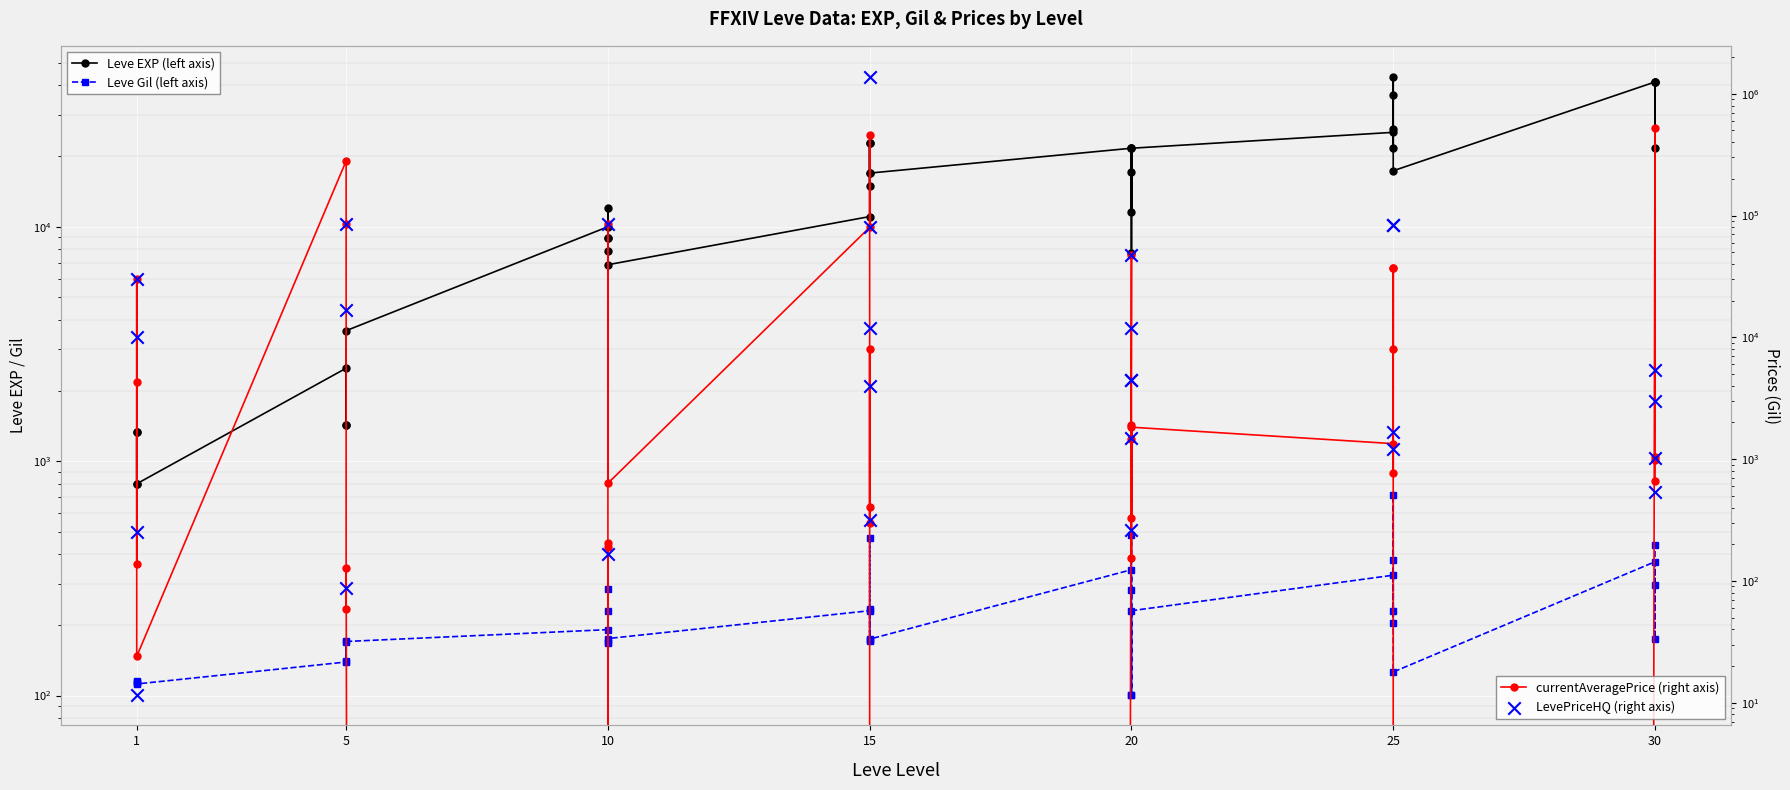

At which category is the sum across all series the highest?

15